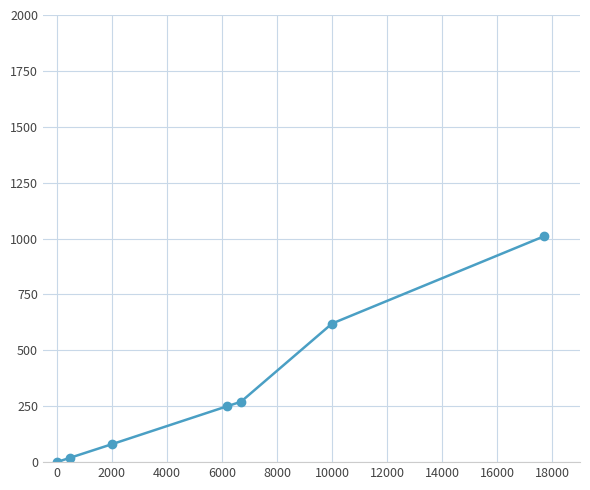

Count the number of categories in the chart.

7